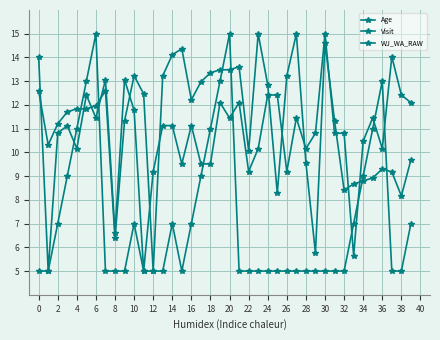

Which series has the largest total across all categories?

Age